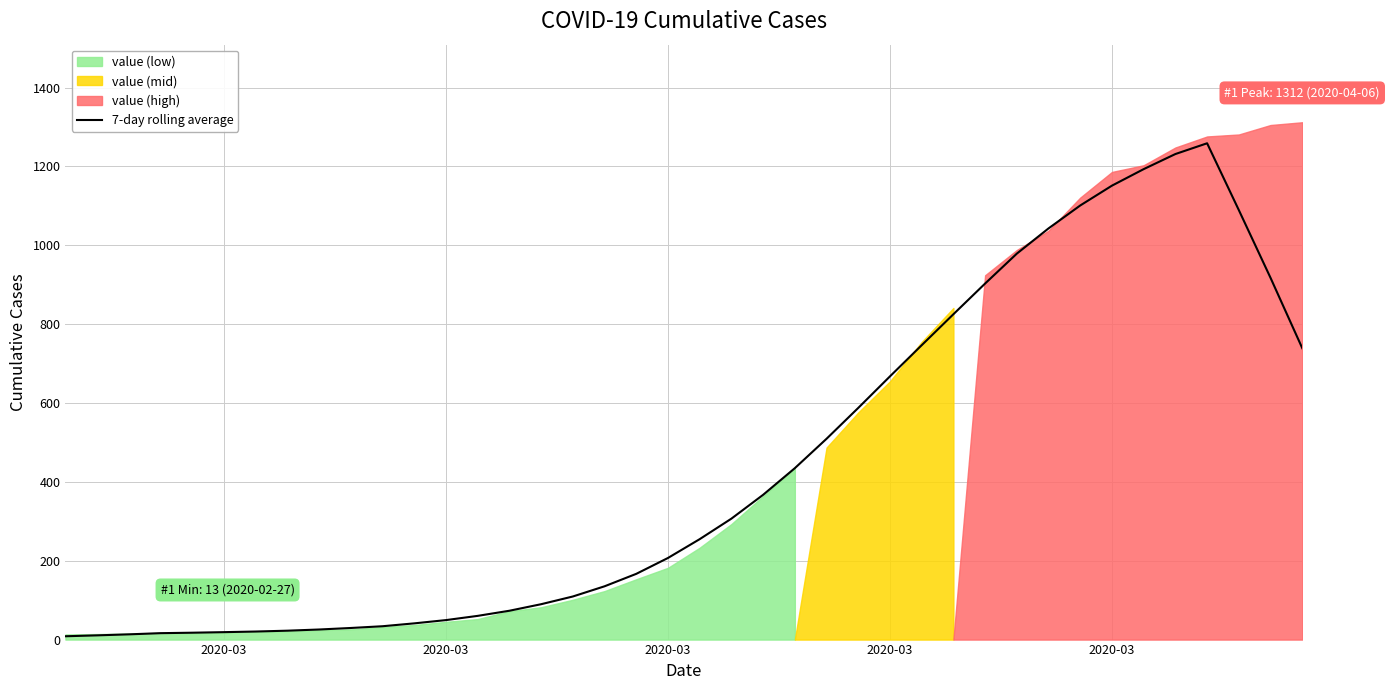

The chart shows a value of 32.8 at 6. True or false?

False